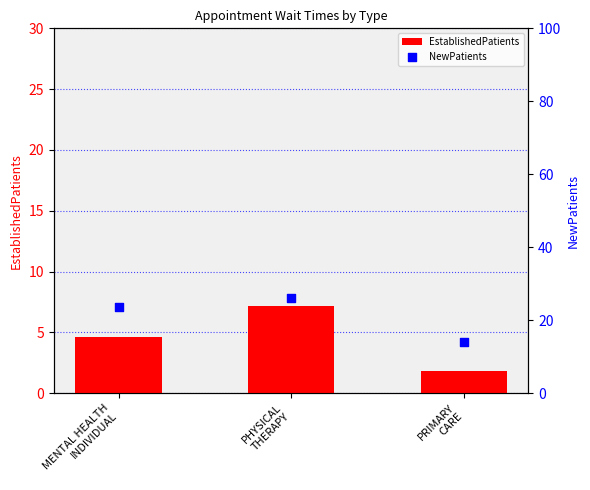

Which series contains the lowest Y value?

EstablishedPatients